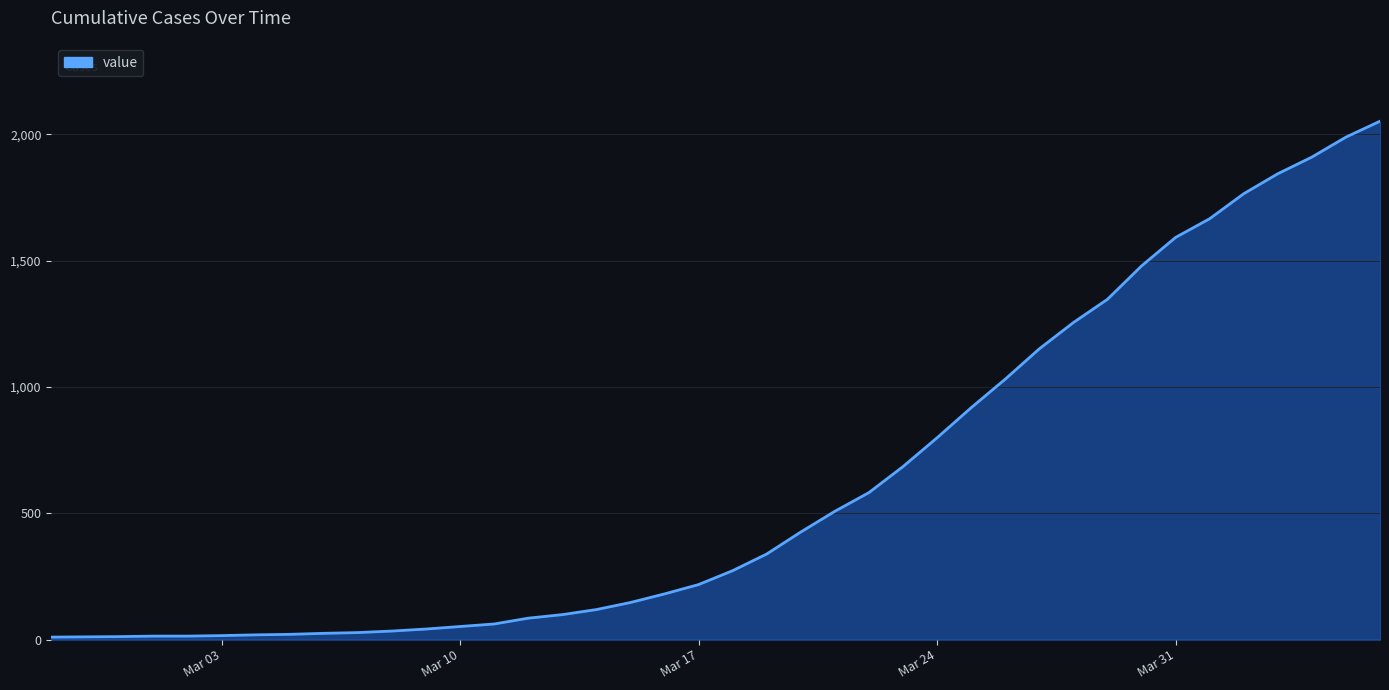

What is the maximum value shown in the chart?

2052